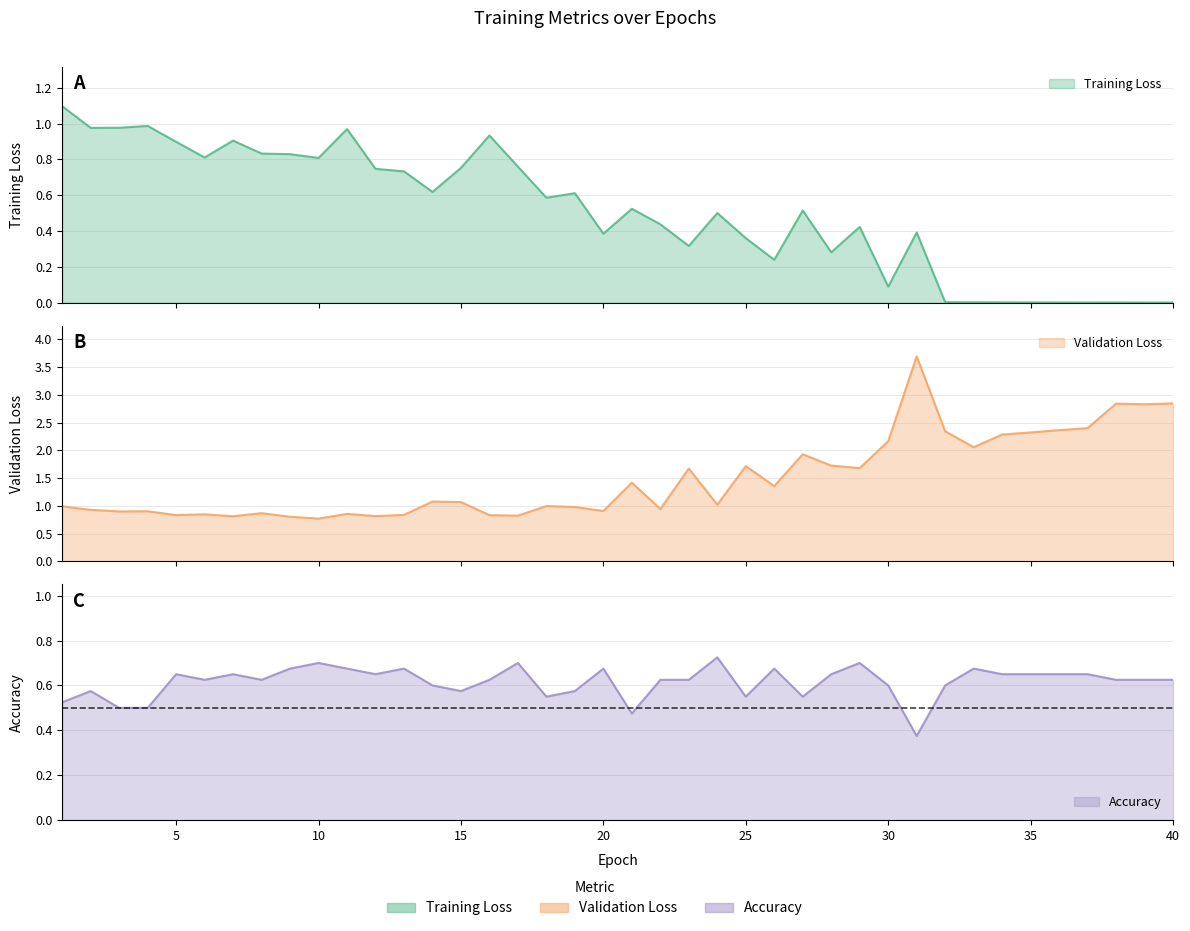

Rank the categories by Validation Loss value from highest to lowest.

31, 40, 38, 39, 37, 36, 32, 35, 34, 30, 33, 27, 28, 25, 29, 23, 21, 26, 14, 15, 24, 18, 1, 19, 22, 2, 20, 4, 3, 8, 11, 6, 13, 5, 16, 17, 12, 7, 9, 10